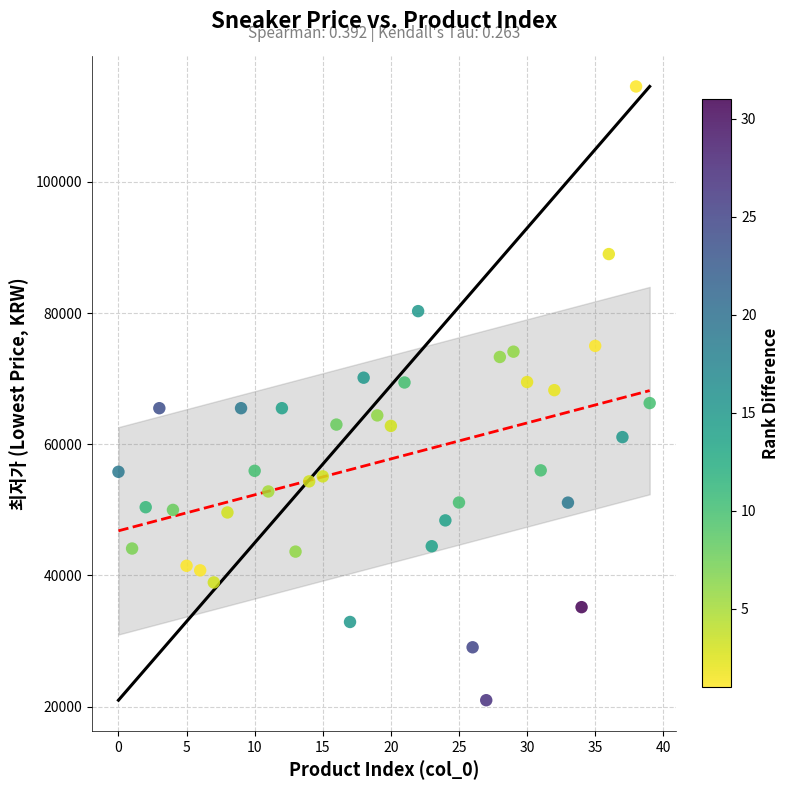

What is the range of Y values (max minus min)?

93590